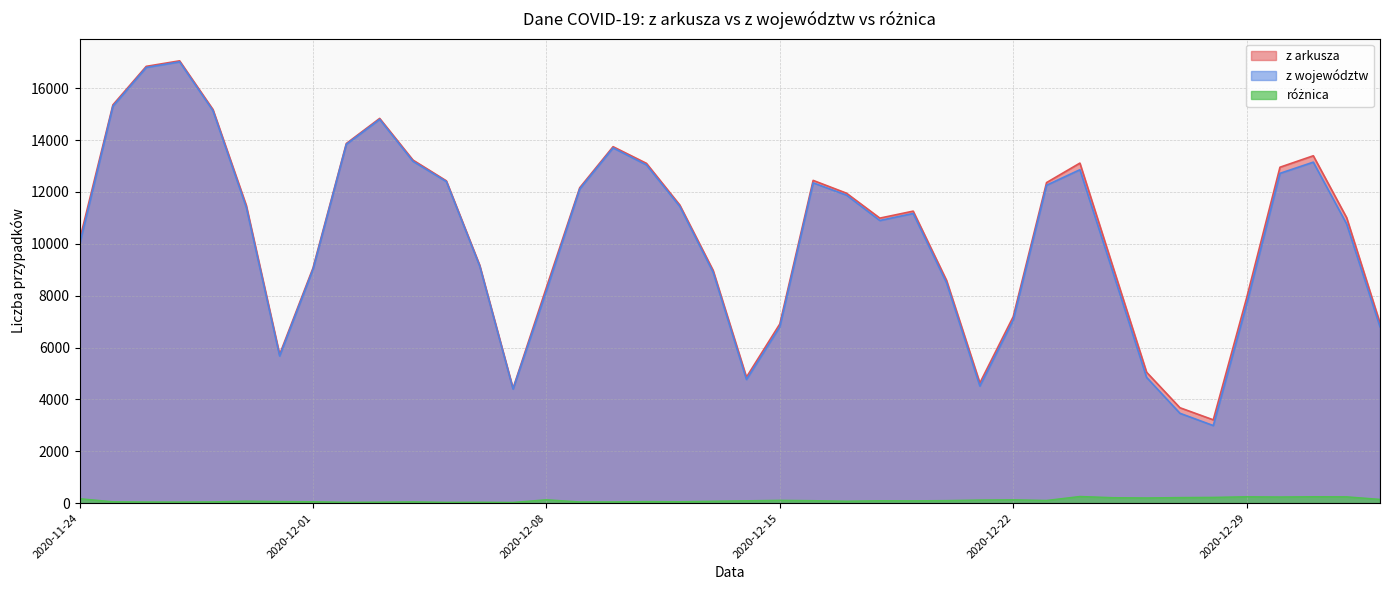

True or false: różnica and z arkusza cross at least once.

False